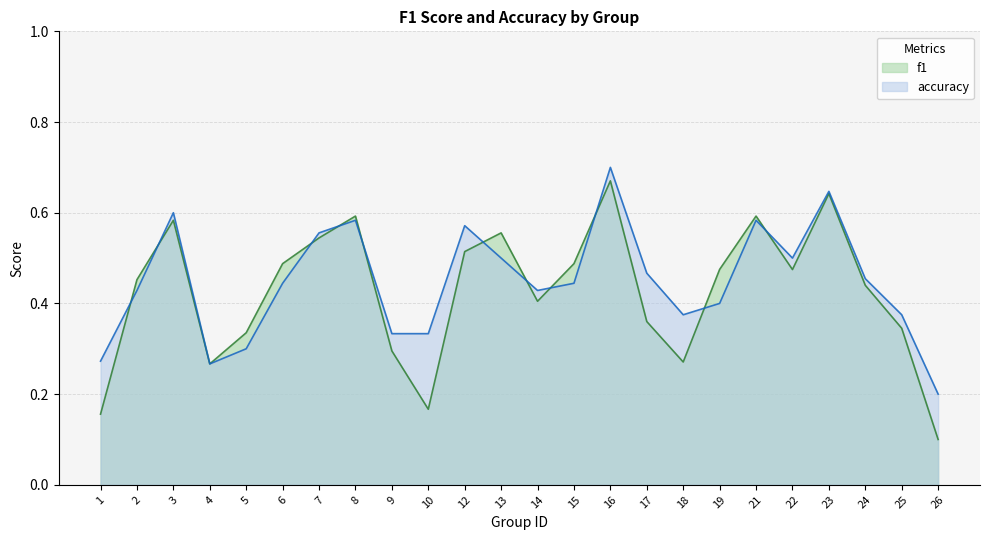

Between 6 and 26, which is larger?

6